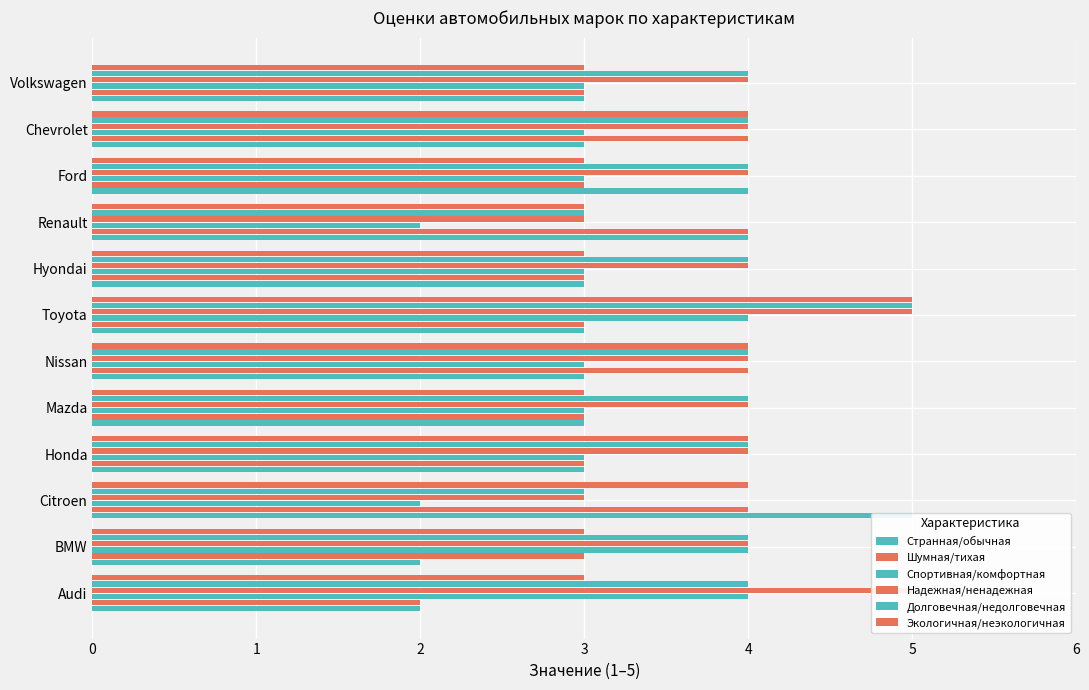

What is the smallest value displayed?

2